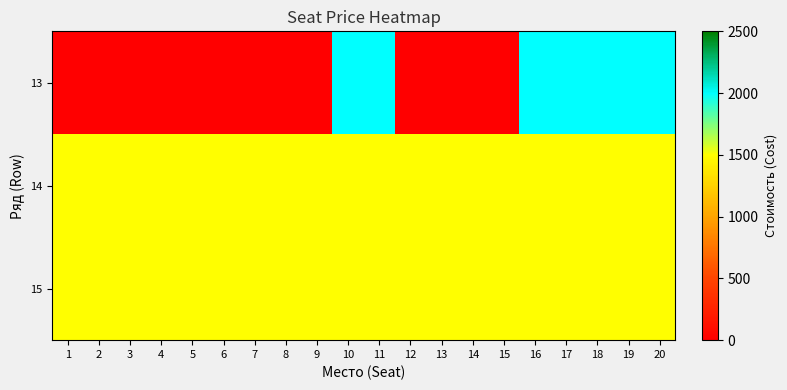

What is the difference between the highest and lowest values at 9?

1500